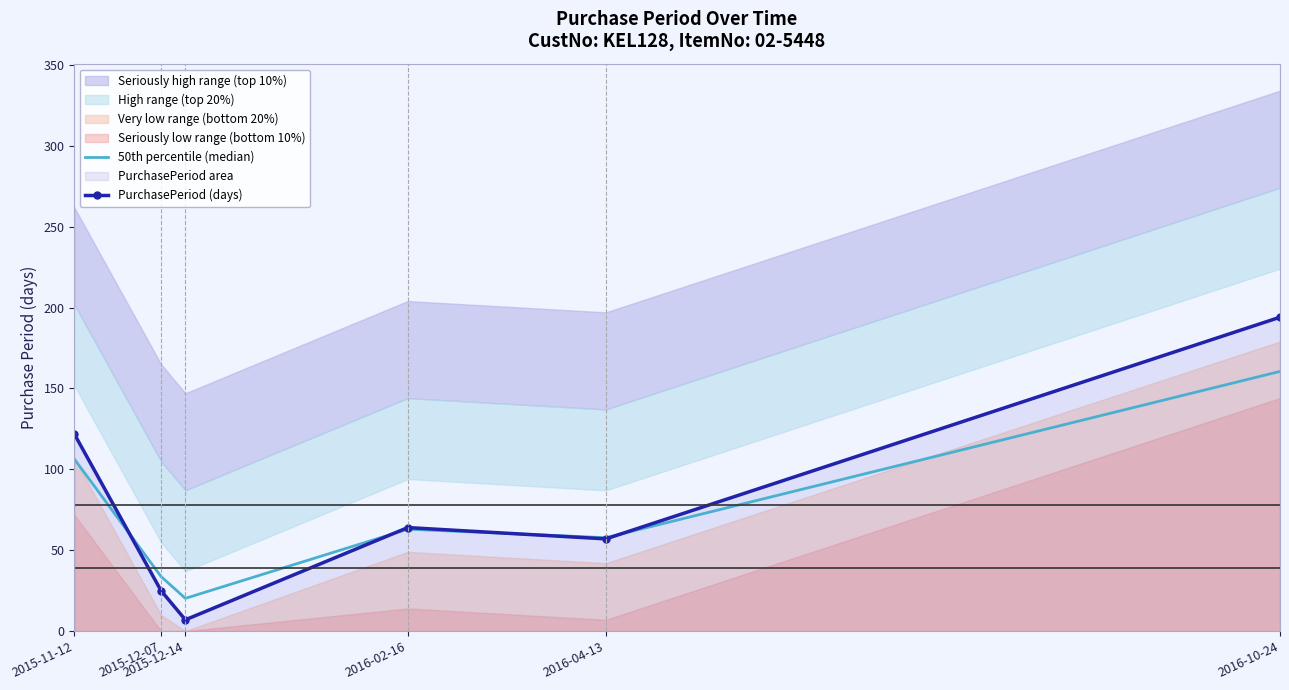

Rank the series by their maximum value, from lowest to highest.

50th percentile (median), PurchasePeriod (days)